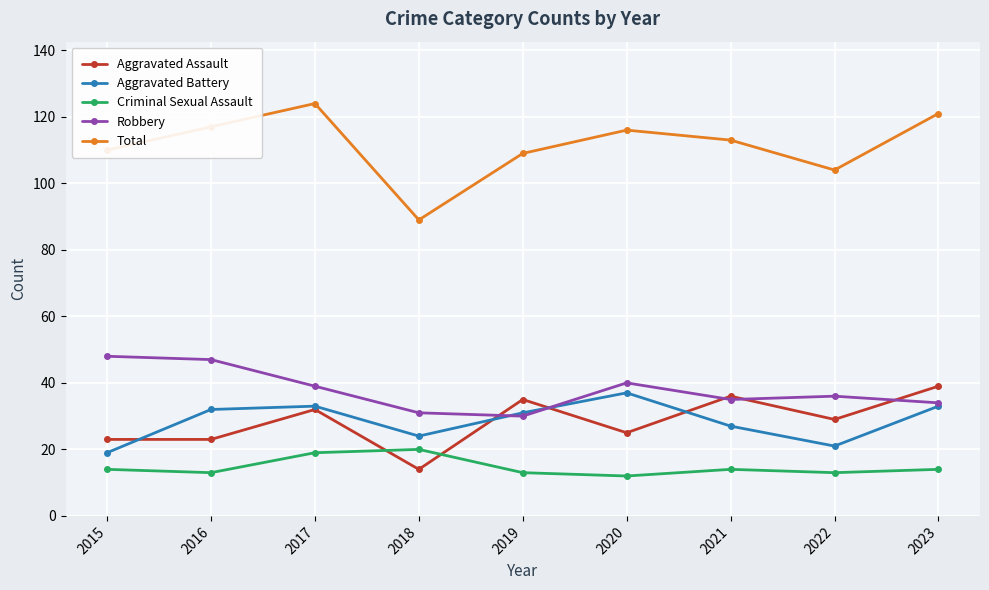

Does the chart have visible grid lines?

Yes